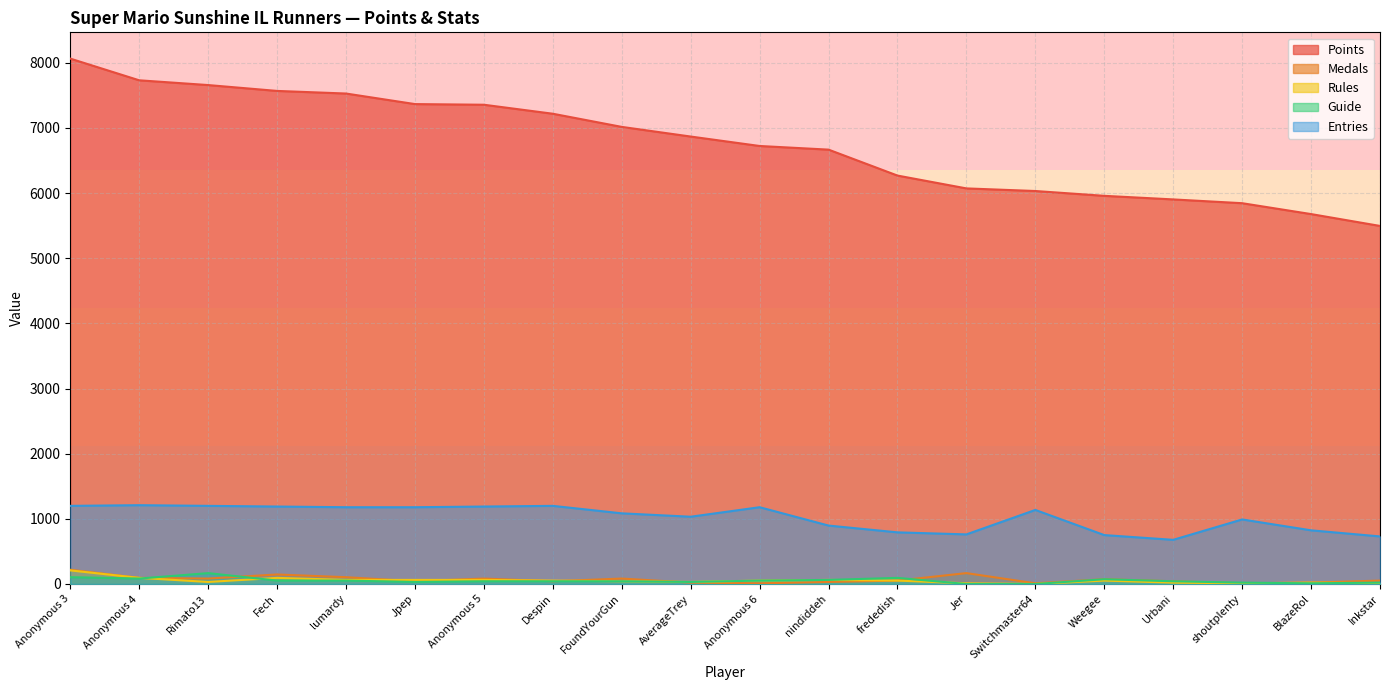

How many values in Guide are above zero?

18